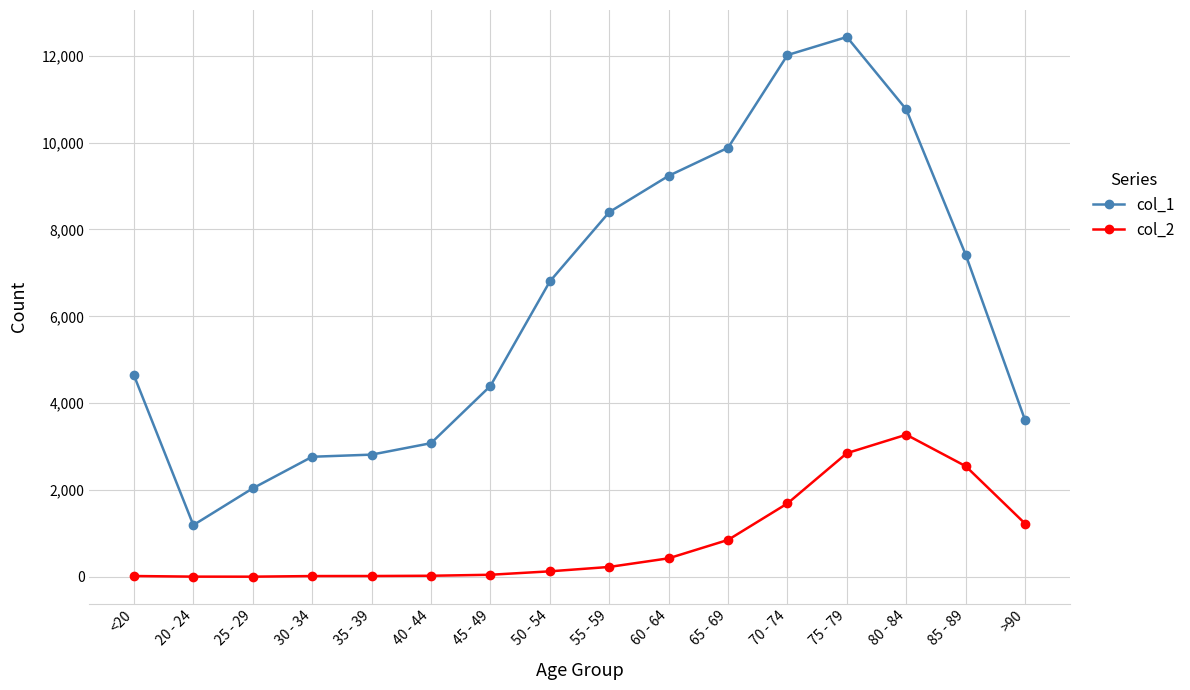

What is the greatest value displayed?

12434